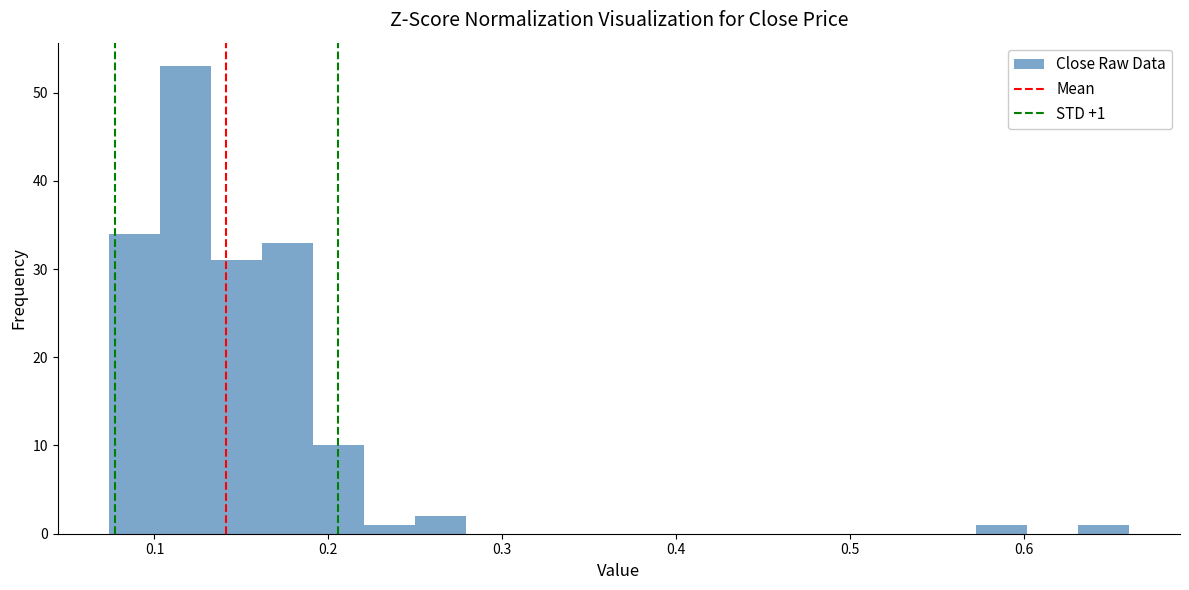

Around what value on the x-axis is the tallest bar? Give the approximate position of its centre, as read against the axis.

0.12